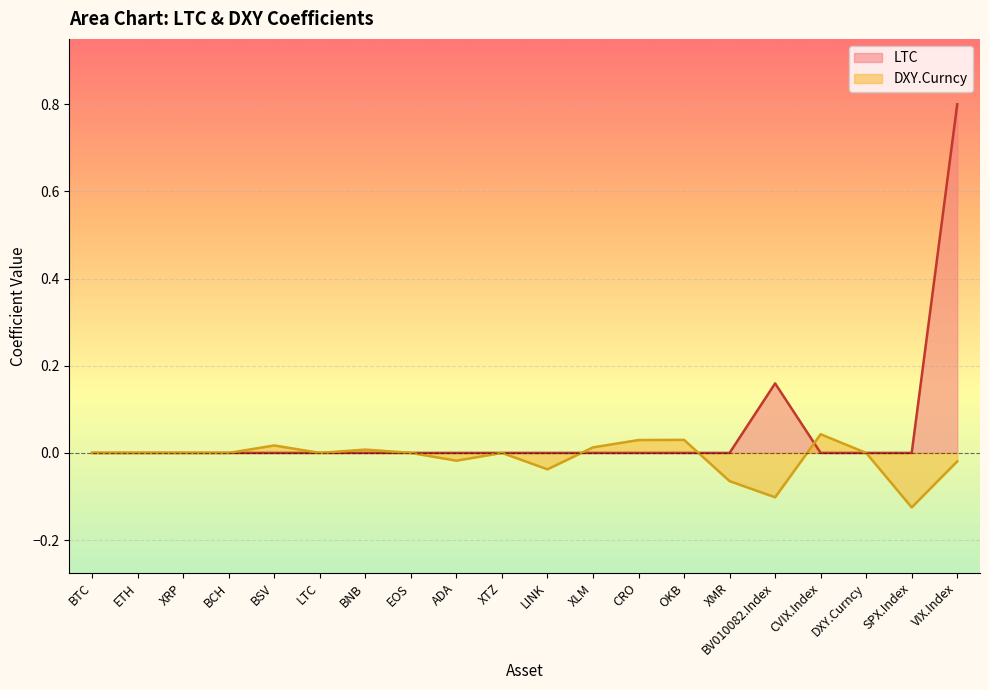

Rank the series by their average value, from lowest to highest.

DXY.Curncy, LTC